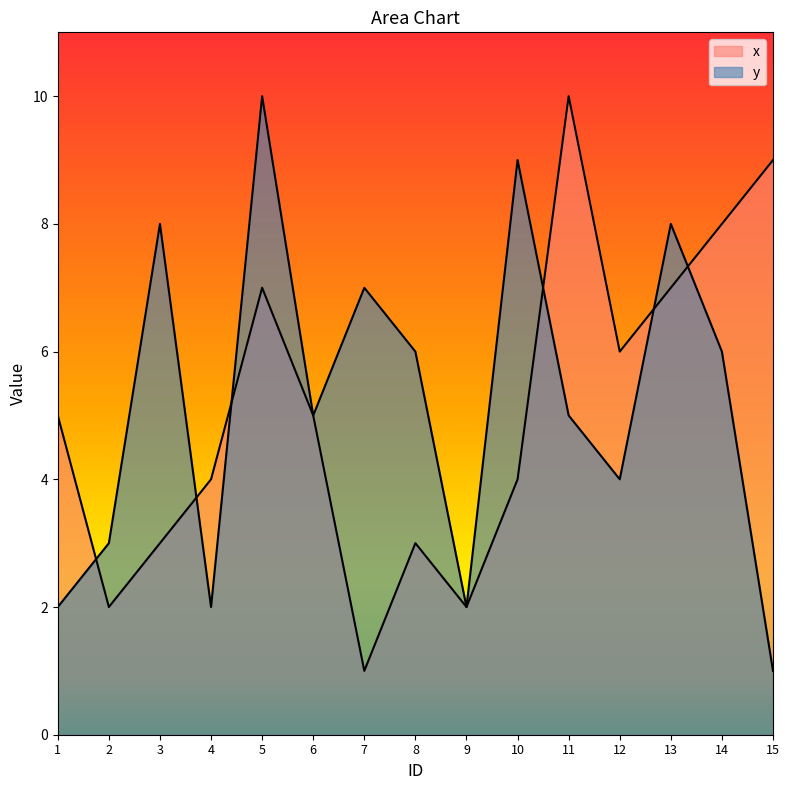

What is the value of the y point at the 8th from the left?

6